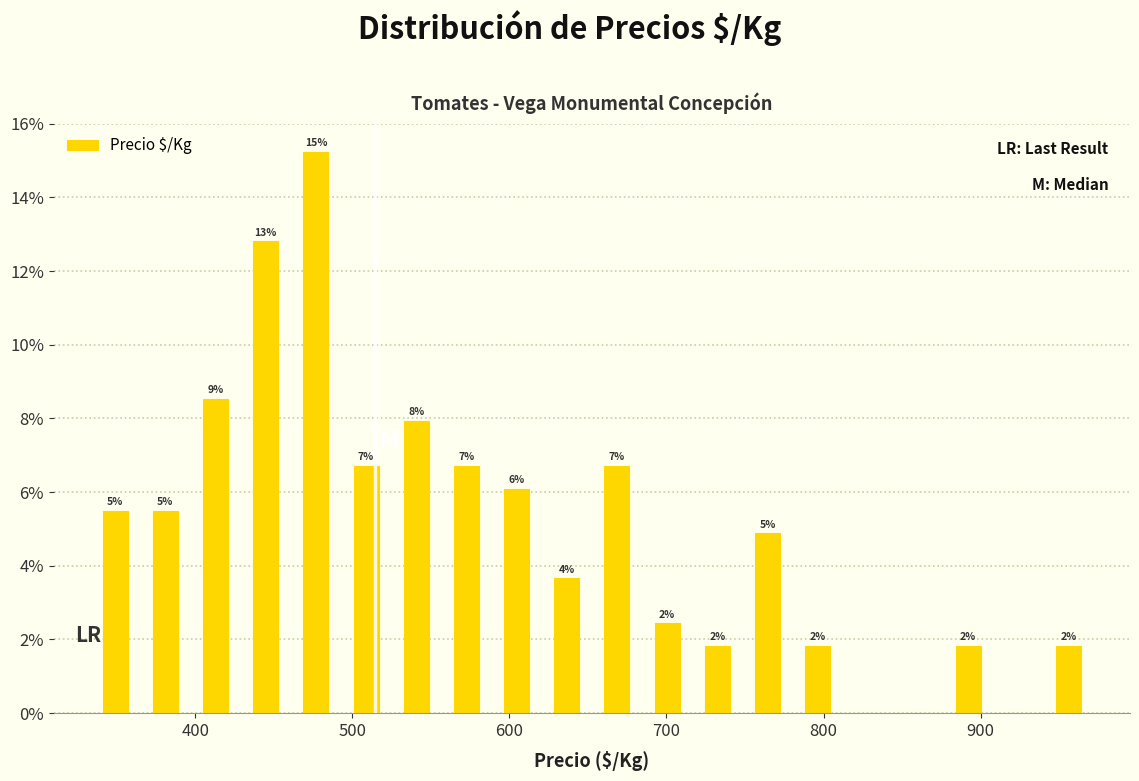

Read against the x-axis, roughly where is the centre of the tallest bar?

480